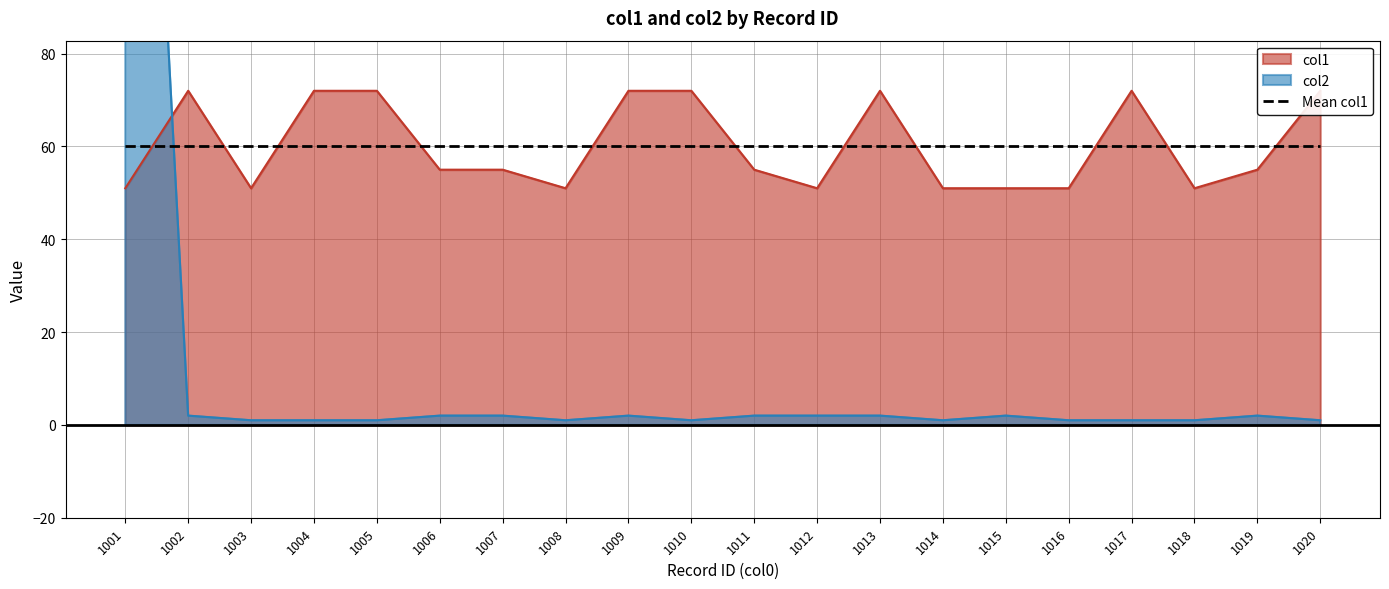

Does the chart display data point markers on the line(s)?

No